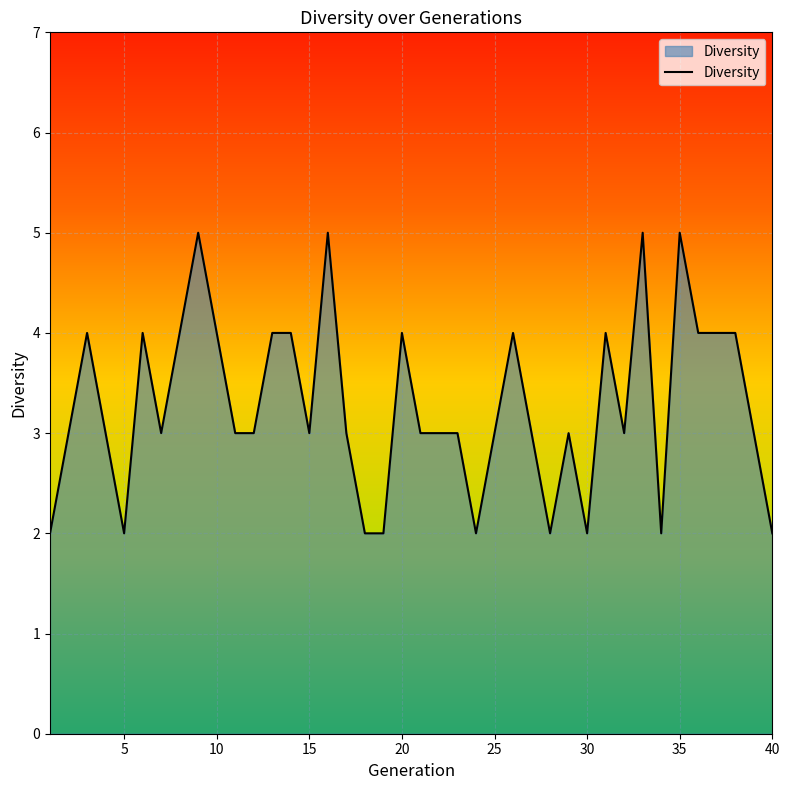

What is the greatest value displayed?

5